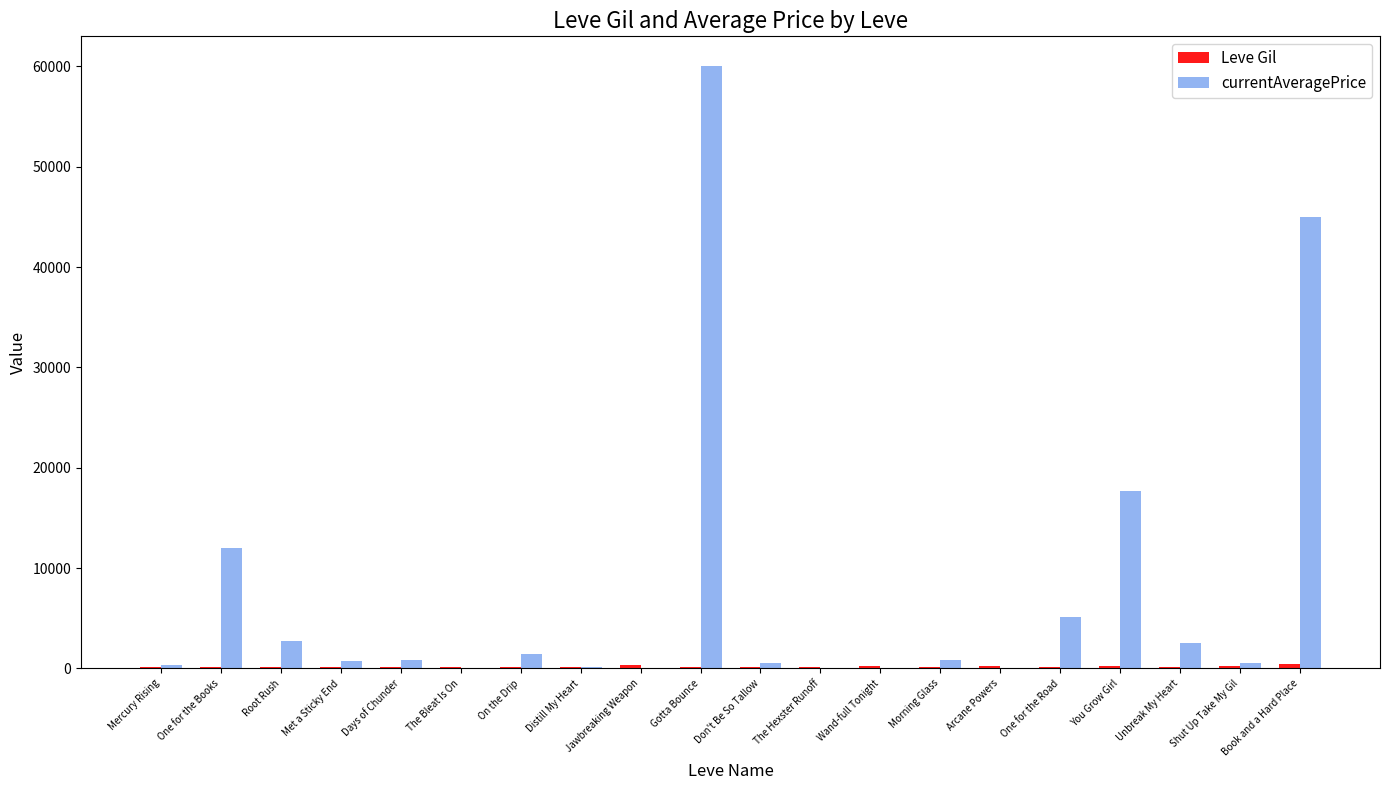

At which category is the sum across all series the highest?

Gotta Bounce